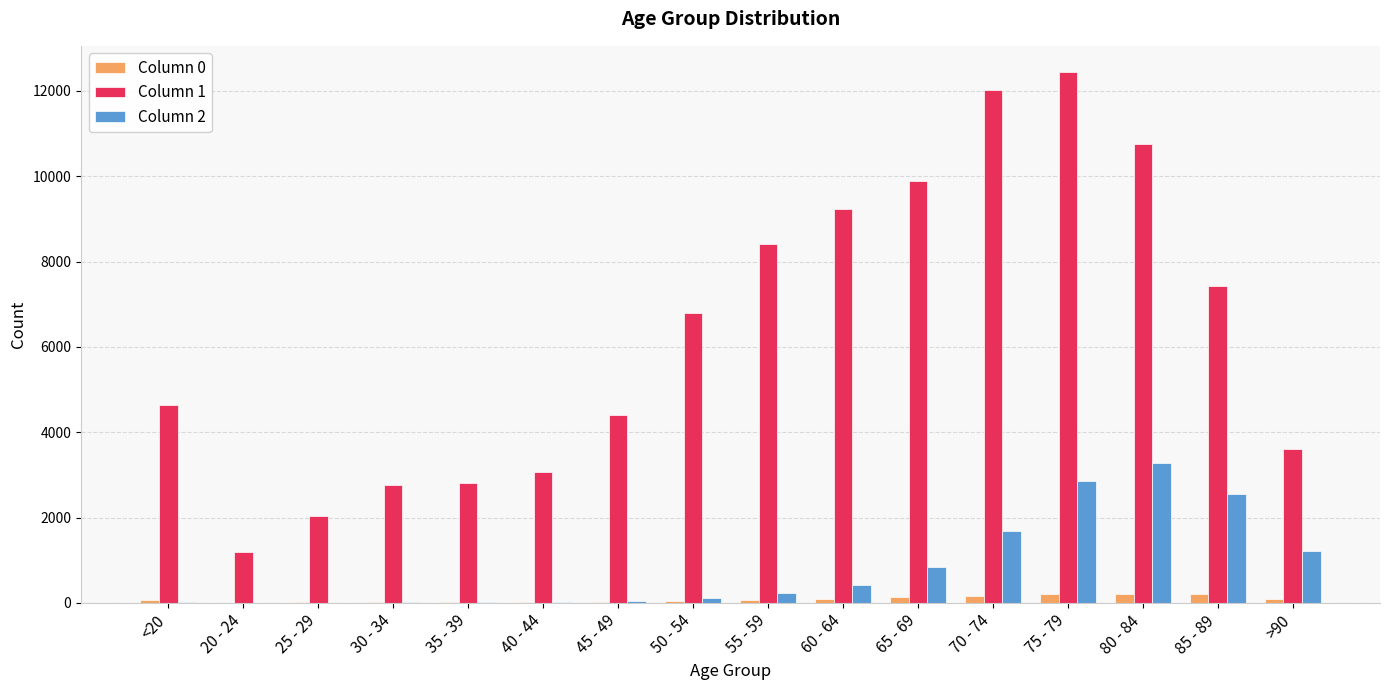

Which category has the highest value in the Column 2 series?

80 - 84